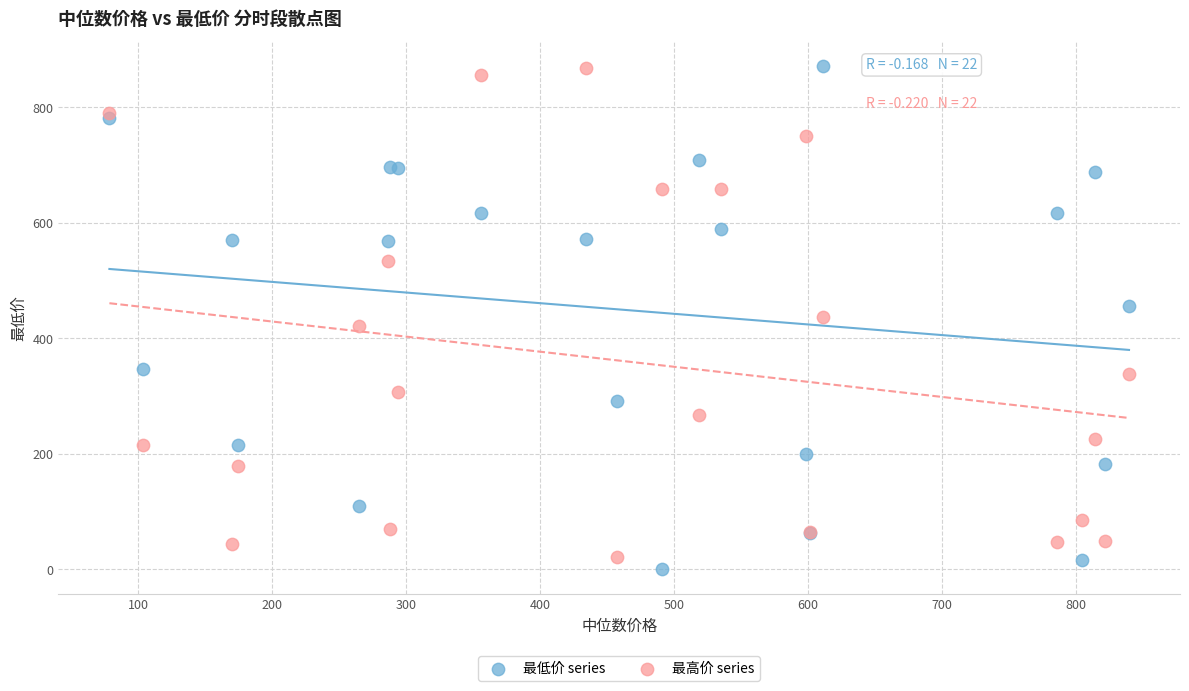

What is the X range (max minus min) for the scatter plot?

761.1